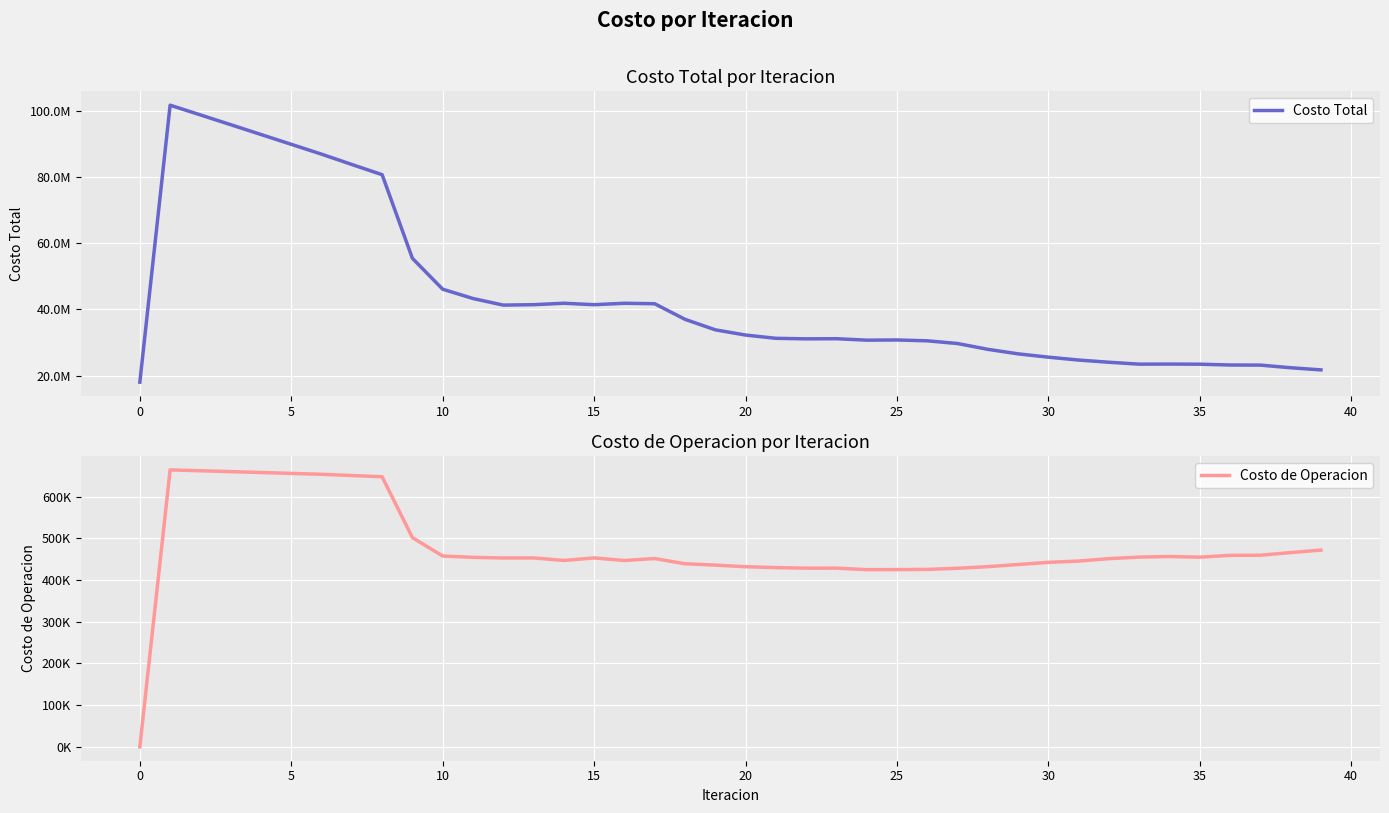

Rank the series by their average value, from lowest to highest.

Costo de Operacion, Costo Total